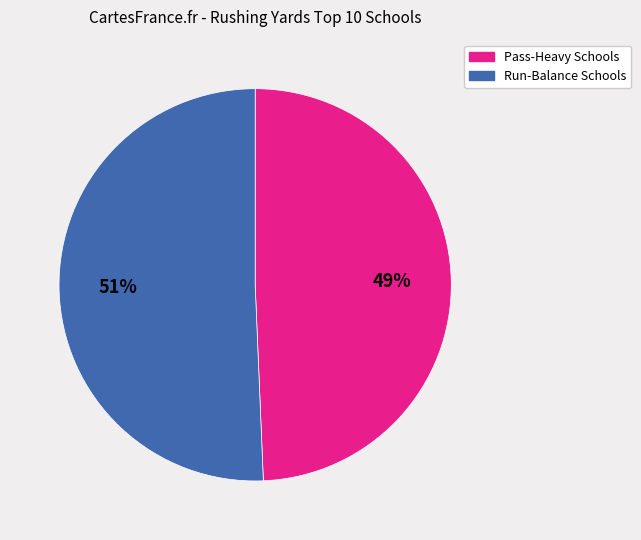

Does any single category account for the majority?

Yes